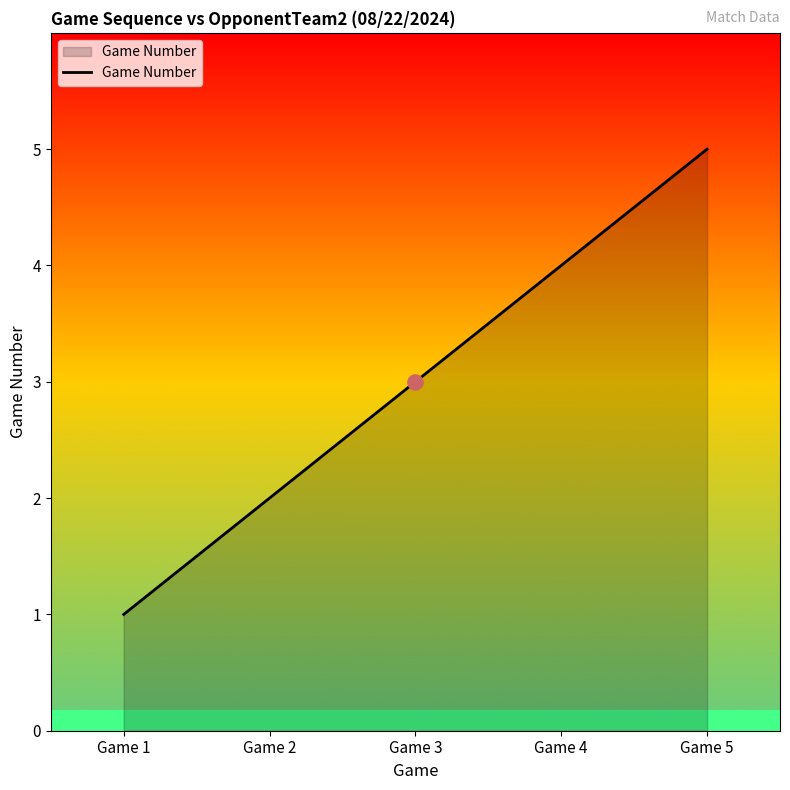

Approximately how many times larger is the value at Game 2 compared to Game 5?

0.4